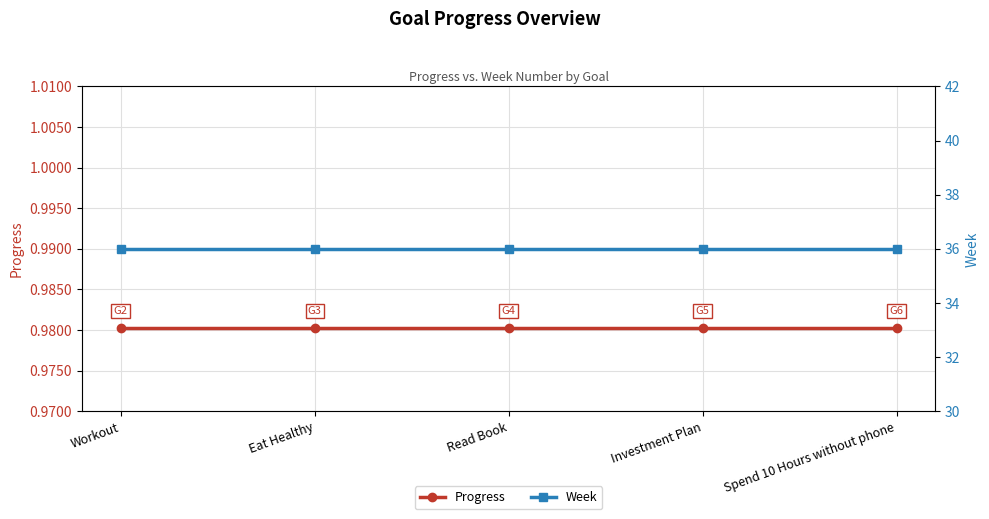

The Week series shows 36.0 at Workout. True or false?

True